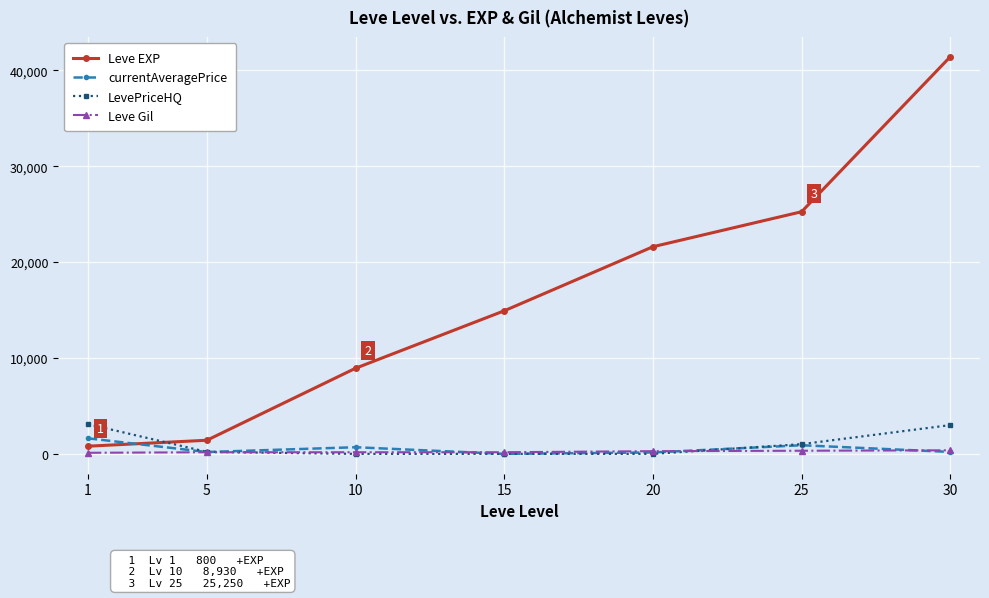

The value of LevePriceHQ at 20 is -2131.4. True or false?

False